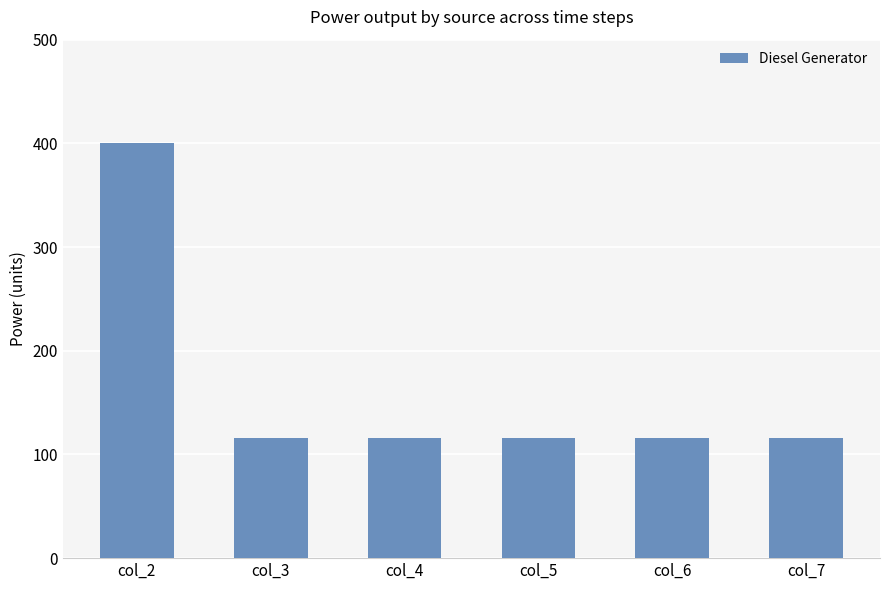

What is the sum of all values?

980